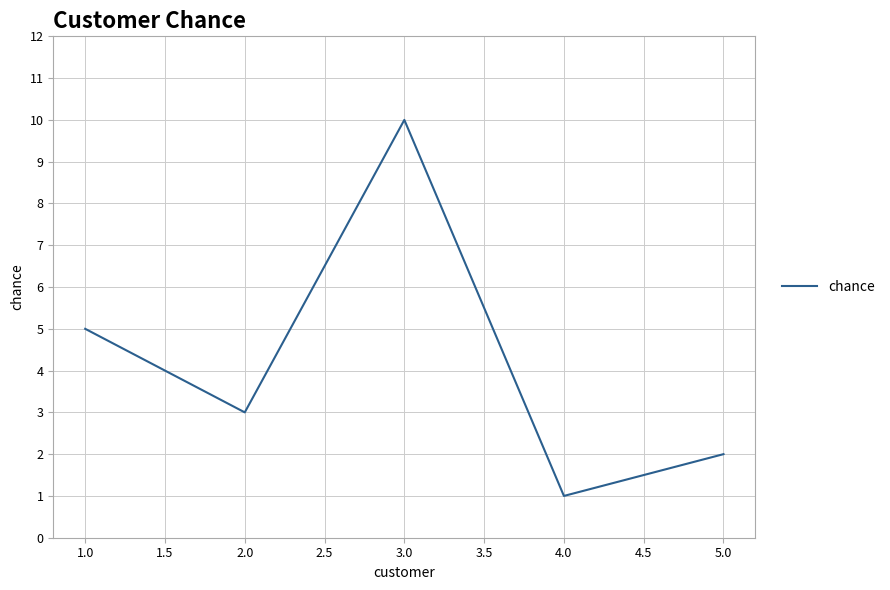

The chart shows a value of 5 at 1.0. True or false?

True